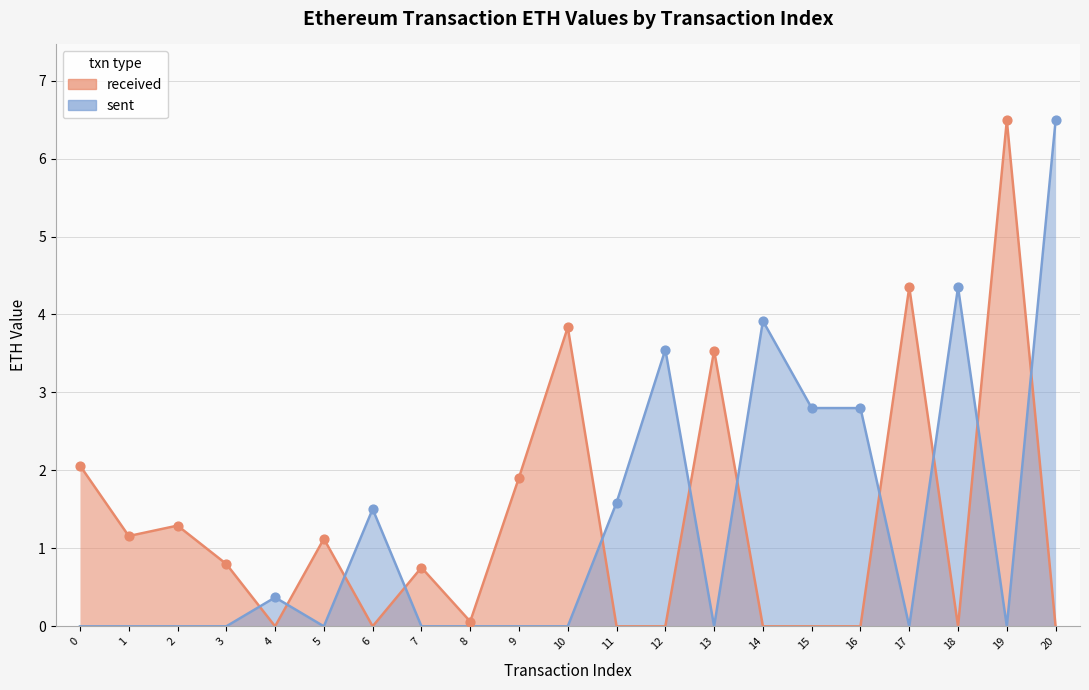

Which series contains the lowest Y value?

received